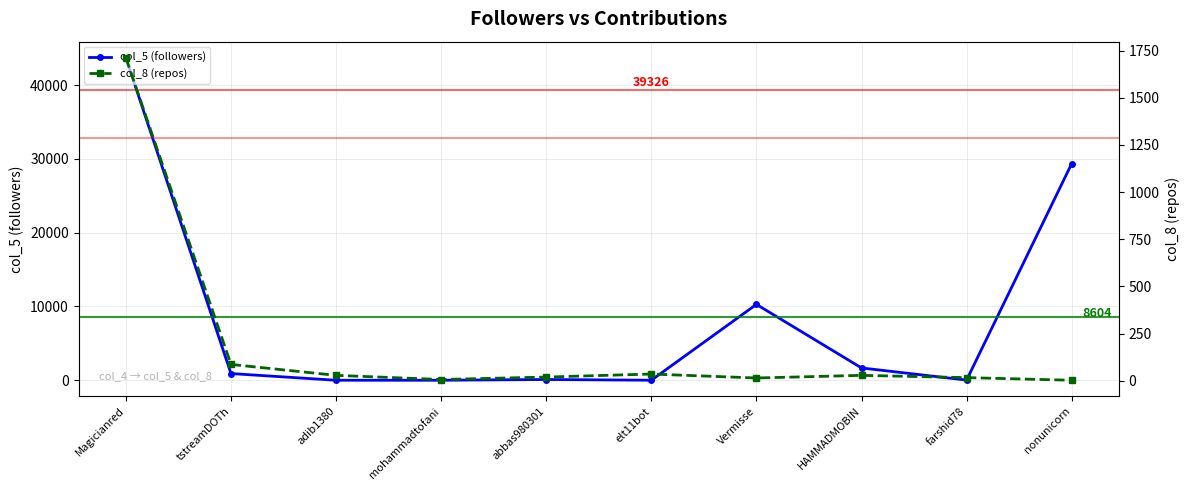

Reading right to left, transcribe all the data shown in this chart.

col_5 (followers): 29350	25	1671	10282	4	104	2	1	909	43696
col_8 (repos): 3	17	29	15	36	20	7	29	87	1712